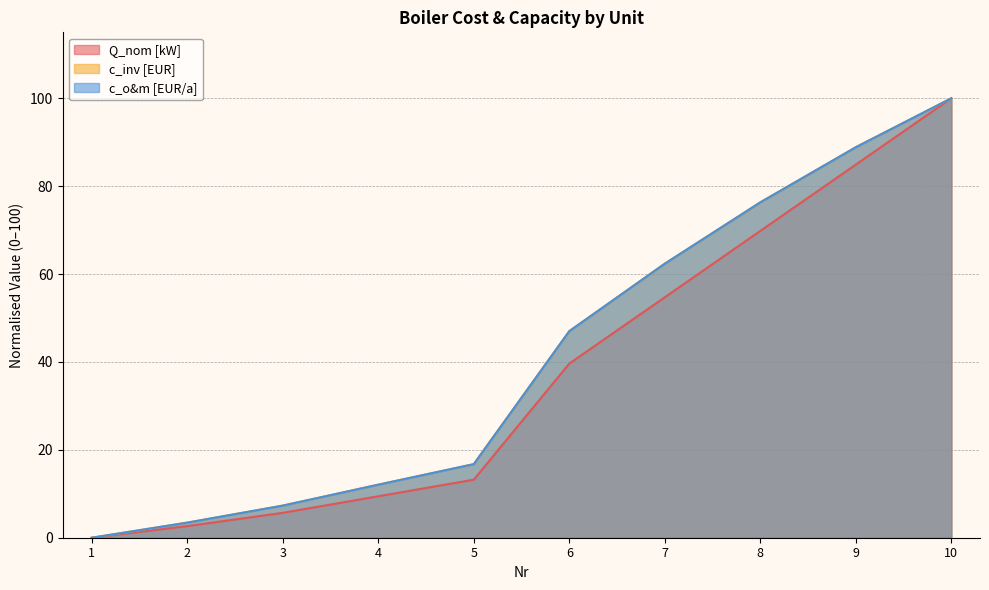

What is the difference between the maximum and minimum values in the c_inv [EUR] series?

100.0